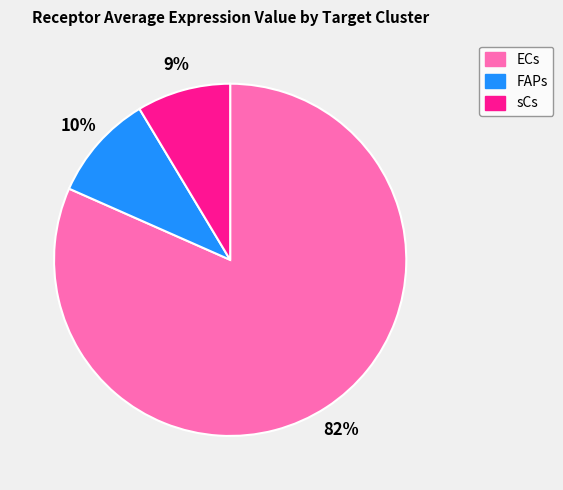

Between sCs and ECs, which is larger?

ECs